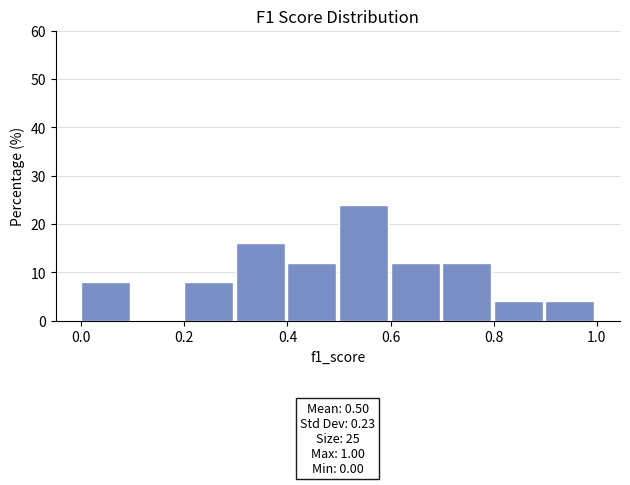

Which range on the x-axis has the tallest bar?

0.5 to 0.6